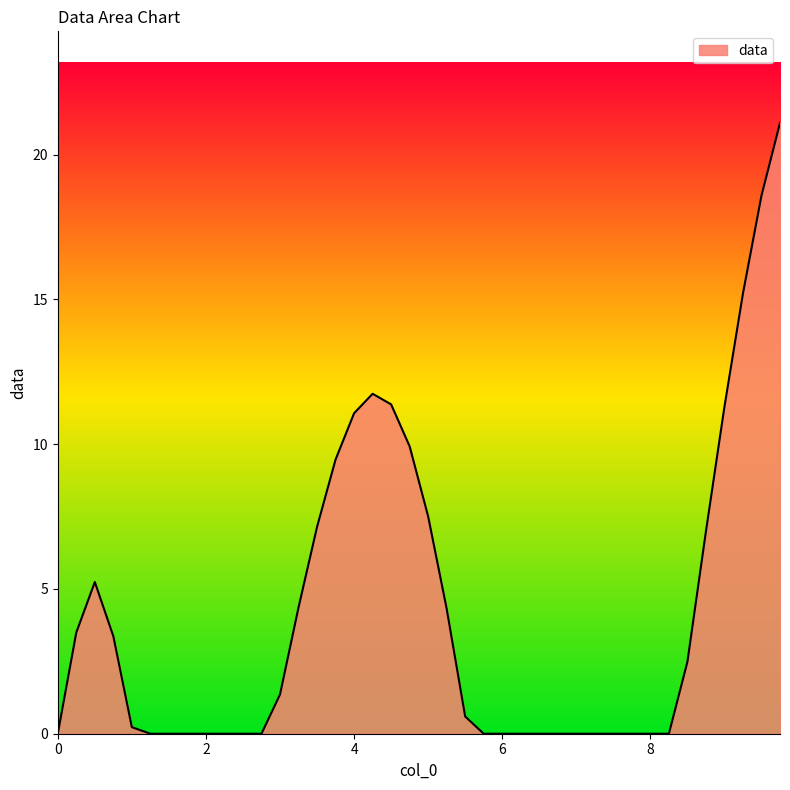

What is the greatest value displayed?

21.1